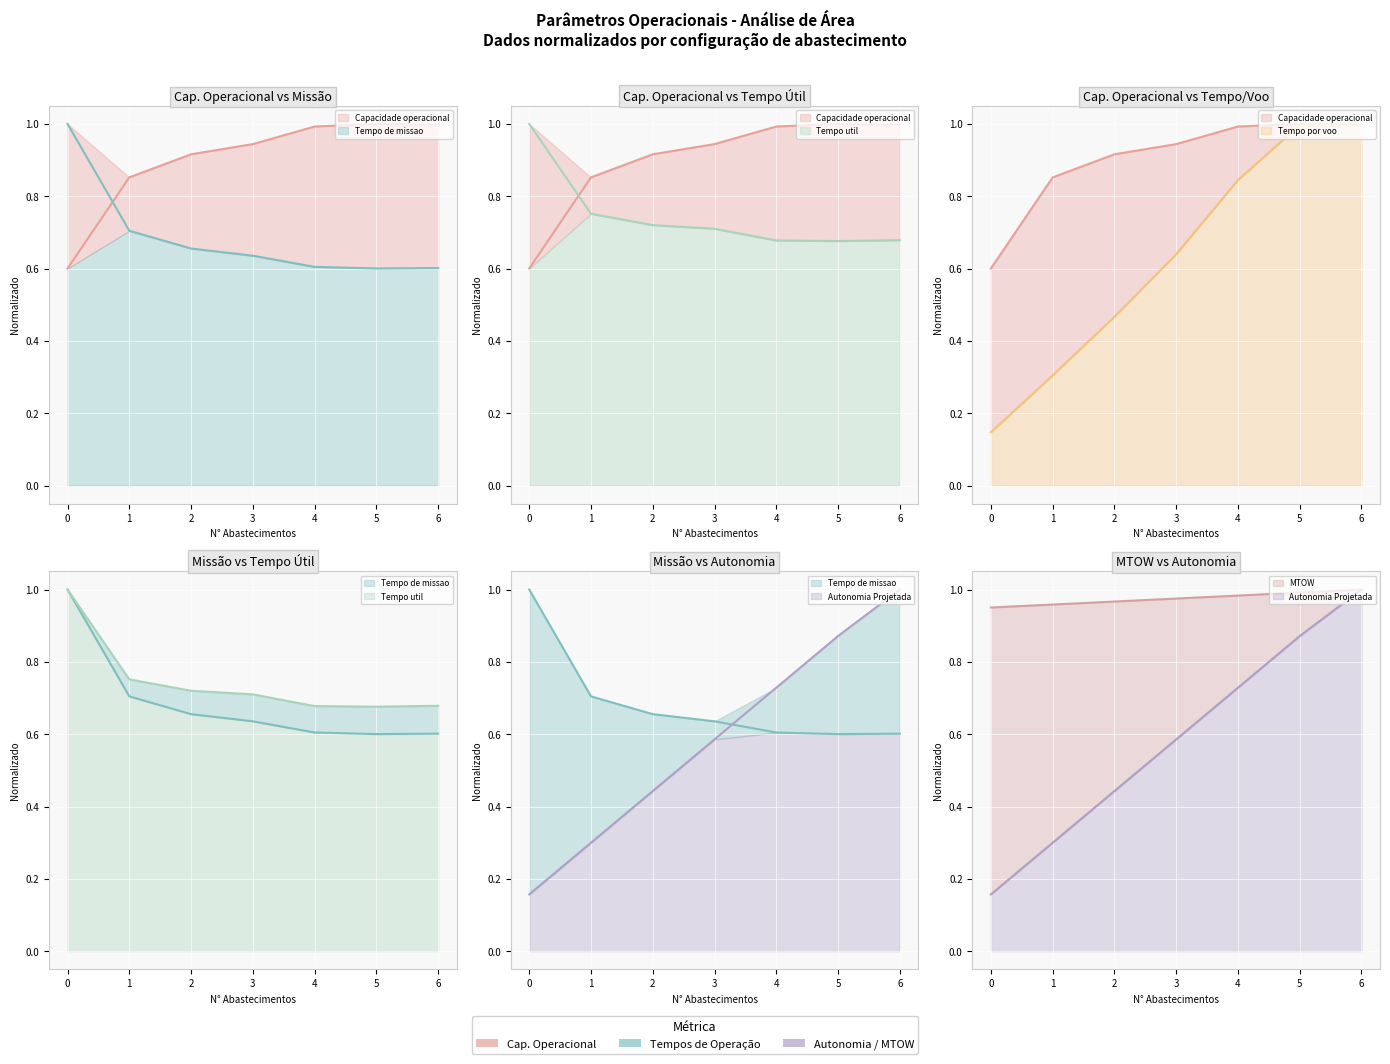

What is the difference between the highest and lowest values at 3?

0.4